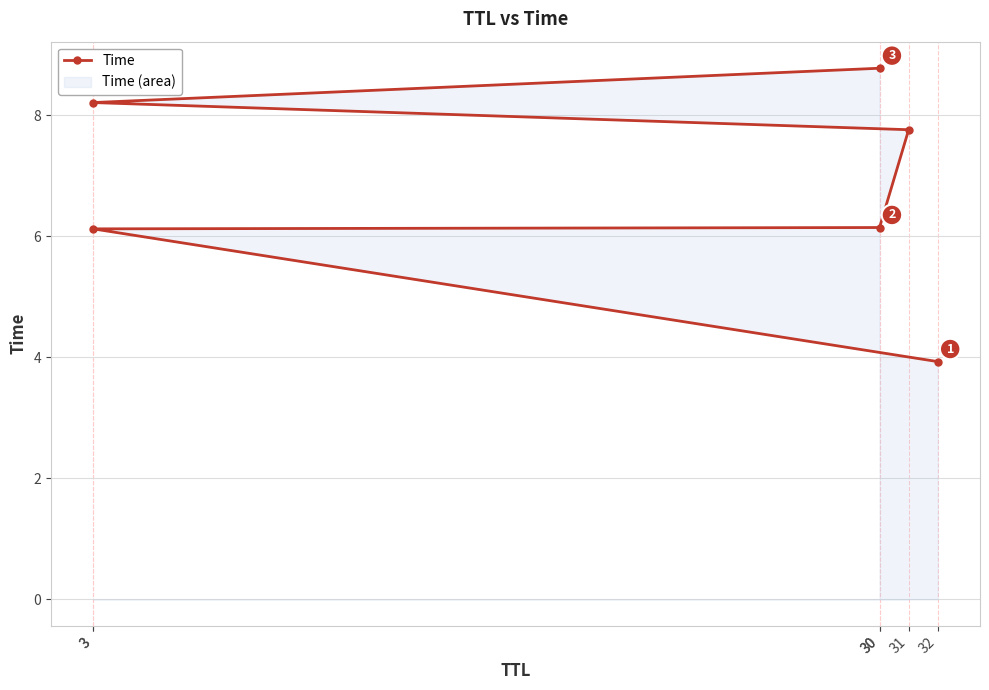

What is the difference between the maximum and minimum values?

4.9